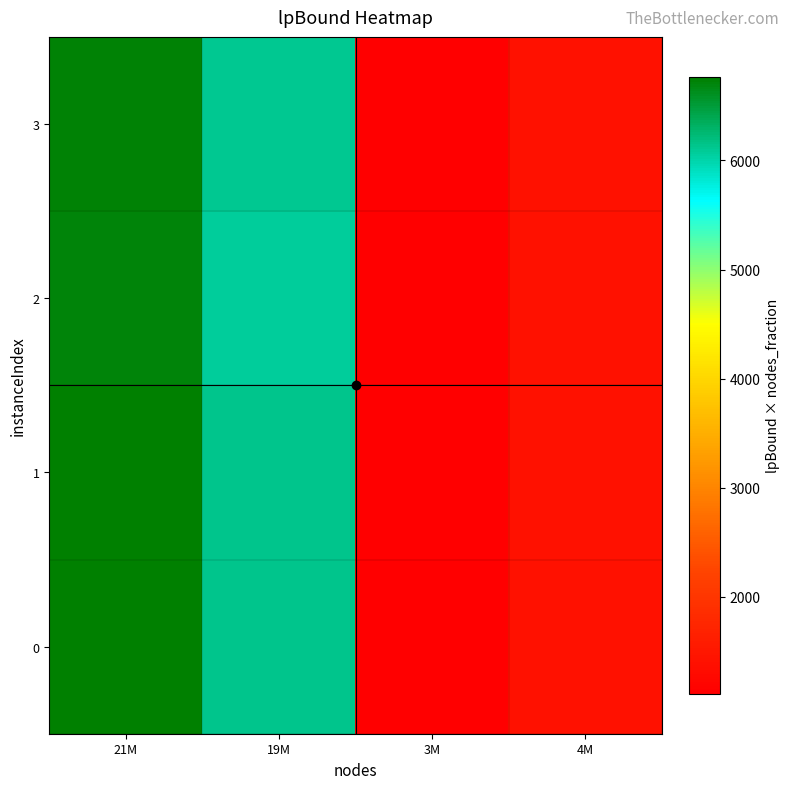

What is the minimum value shown in the chart?

1112.7